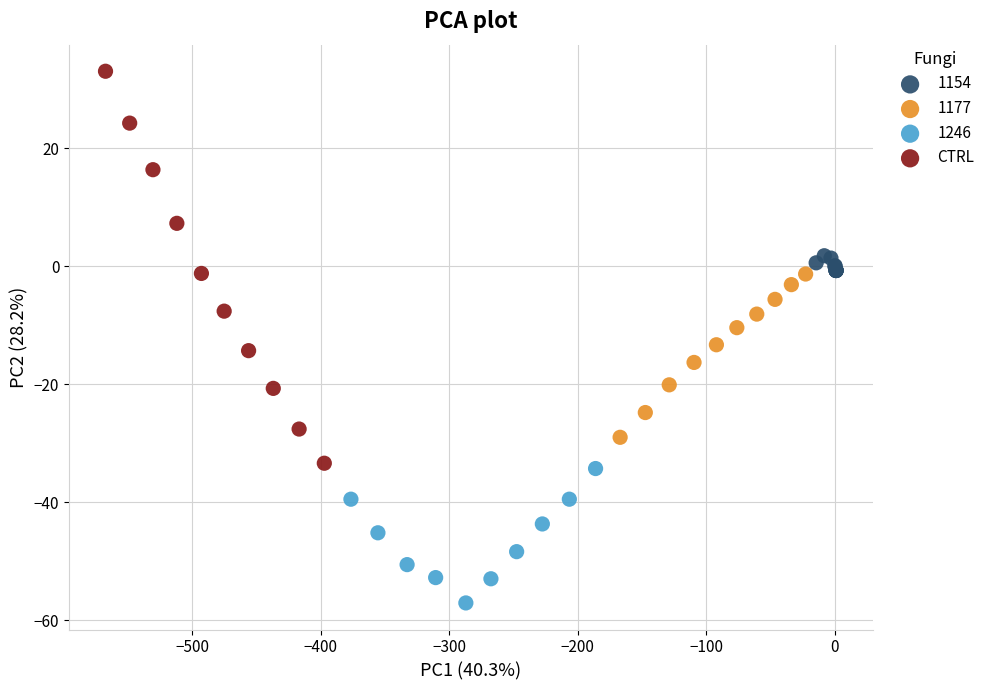

Which series contains the highest Y value?

CTRL